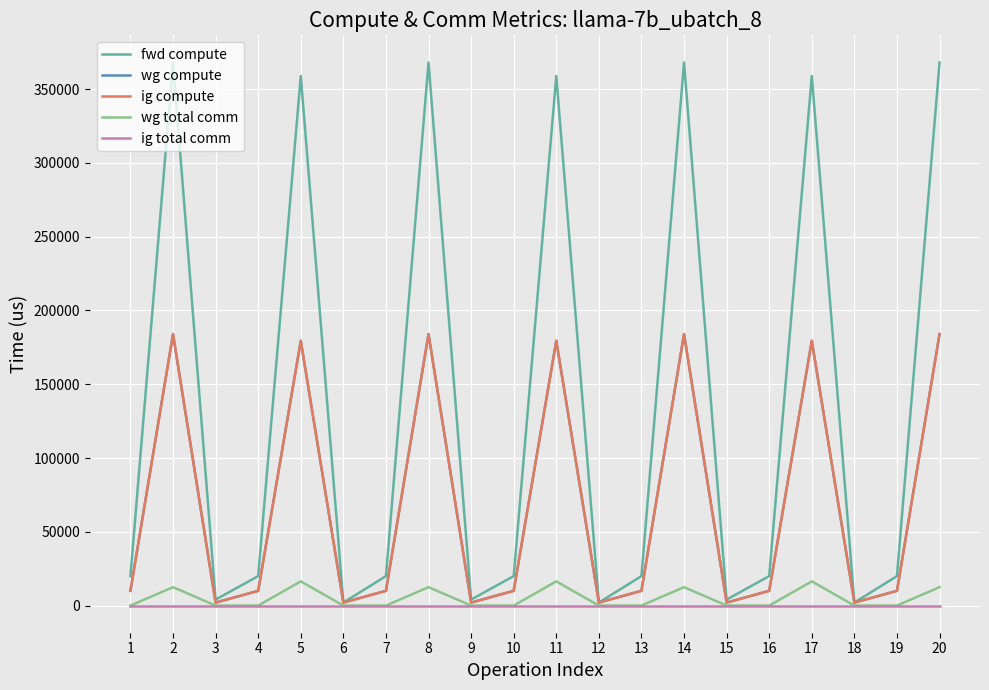

Where is the first local minimum for wg compute?

3